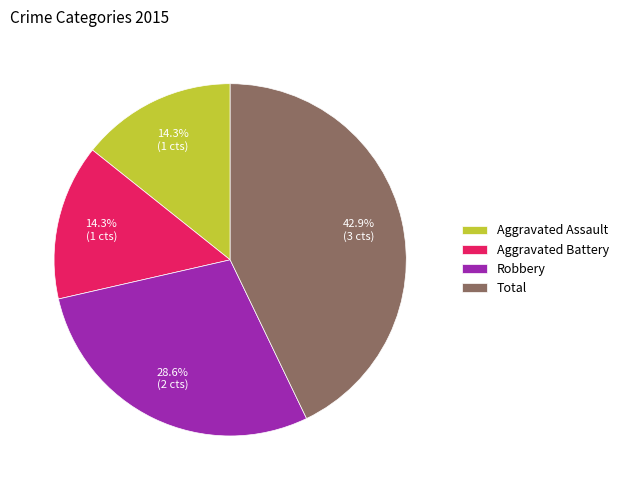

Is there any slice that represents more than half of the pie?

No